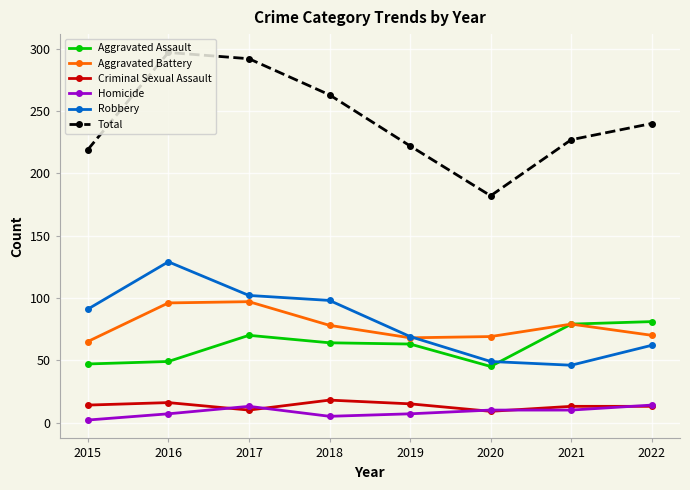

What value does the Aggravated Assault series have at 2015?

47